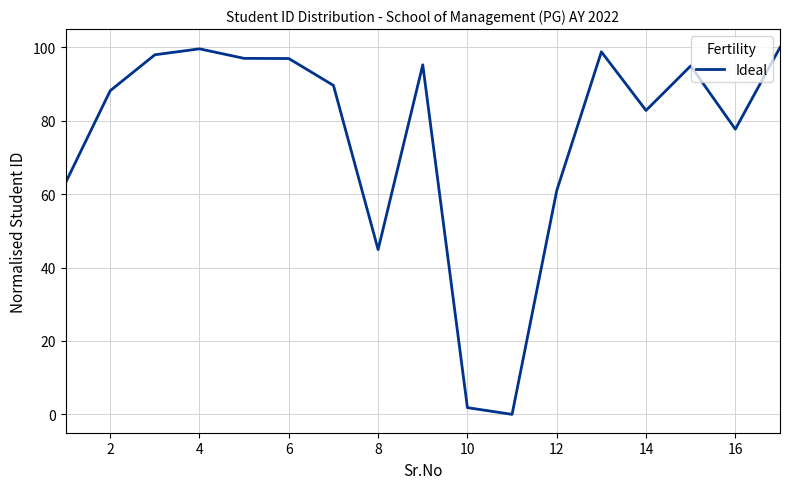

What is the maximum value shown in the chart?

100.0